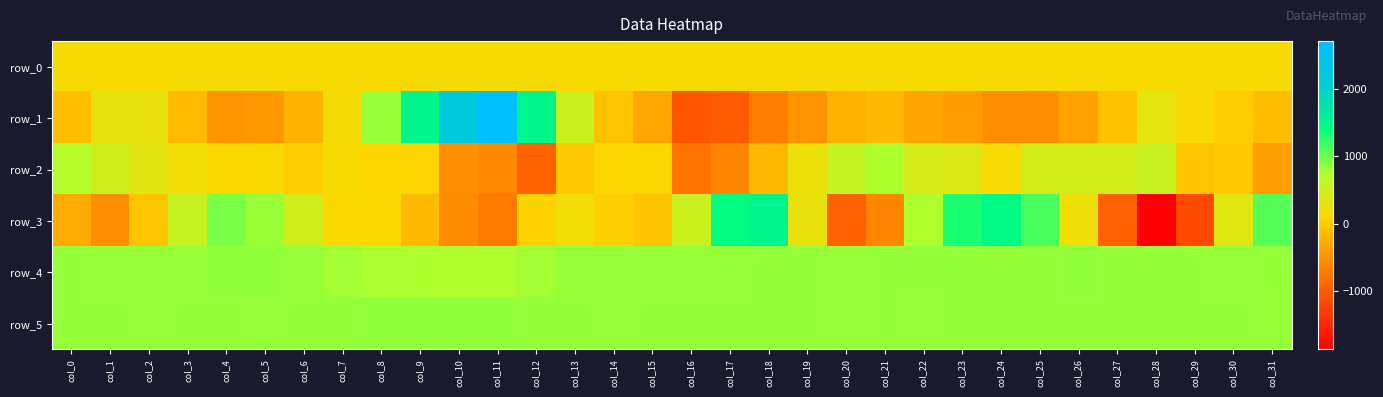

What is the minimum value shown in the chart?

-1864.0